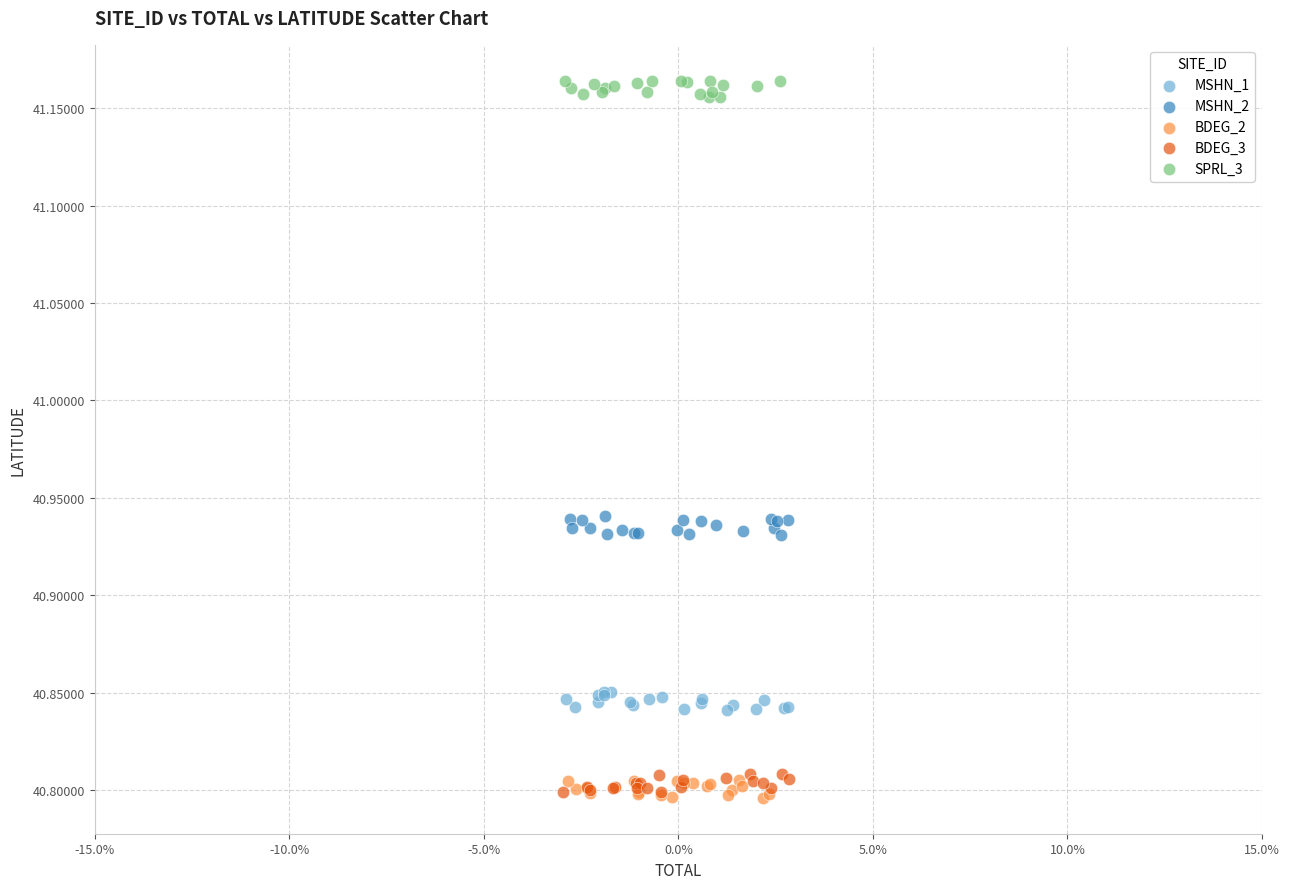

What are all the series names shown in the legend?

MSHN_1, MSHN_2, BDEG_2, BDEG_3, SPRL_3